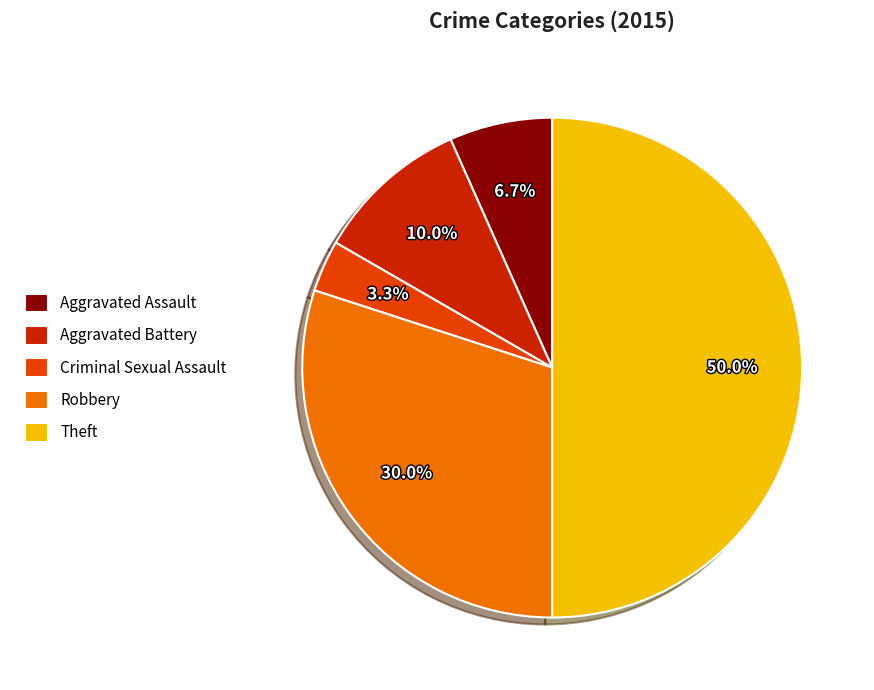

Is Aggravated Battery the majority of the pie?

No